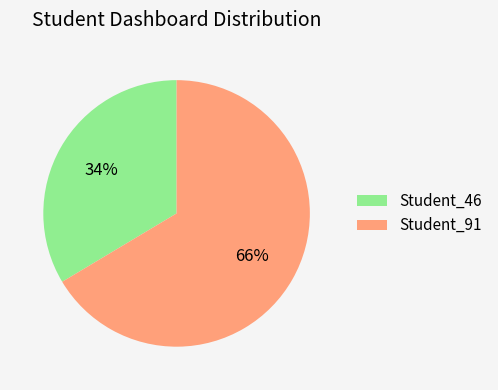

How many segments does this pie chart have?

2